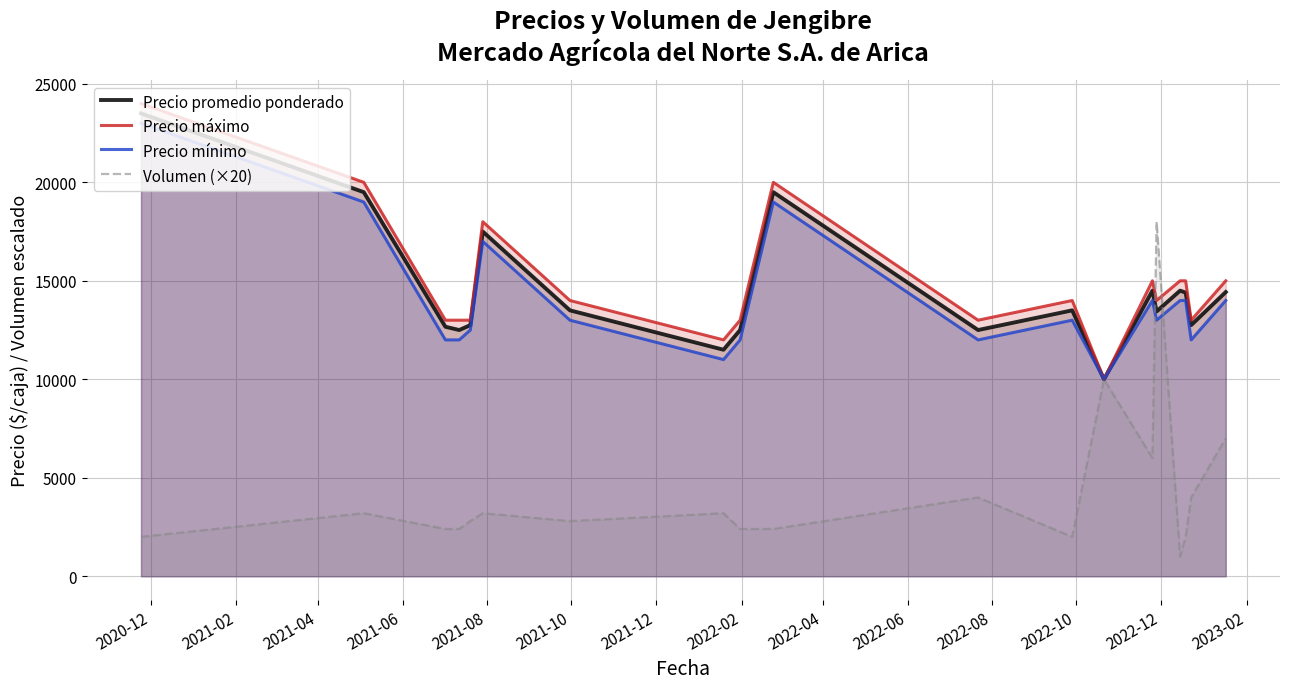

What is the highest value of the Volumen (×20) series?

18000